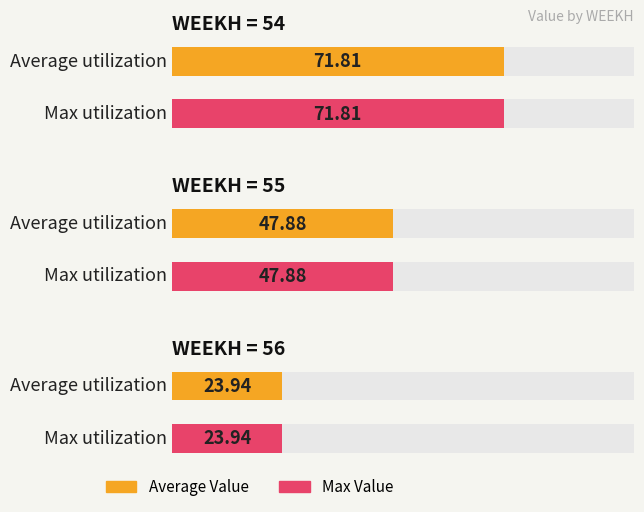

Where is the data nearest to the value 47?

55